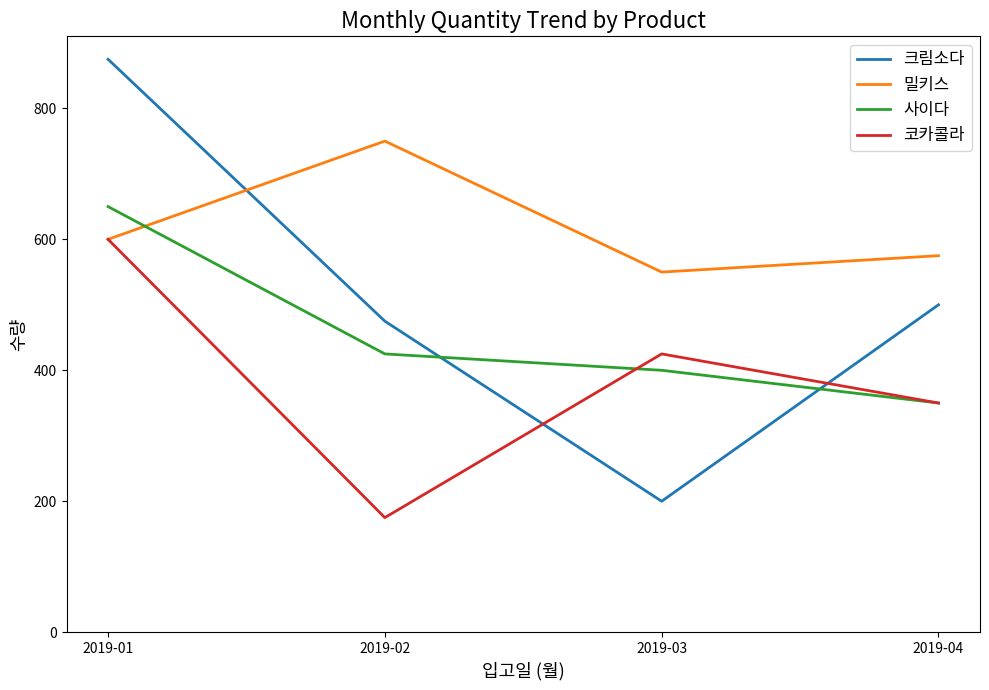

Is this an area chart (filled region under the line)?

No